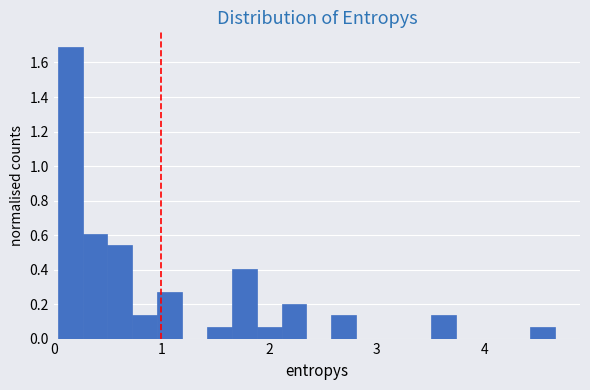

Read against the x-axis, roughly where is the centre of the tallest bar?

0.2